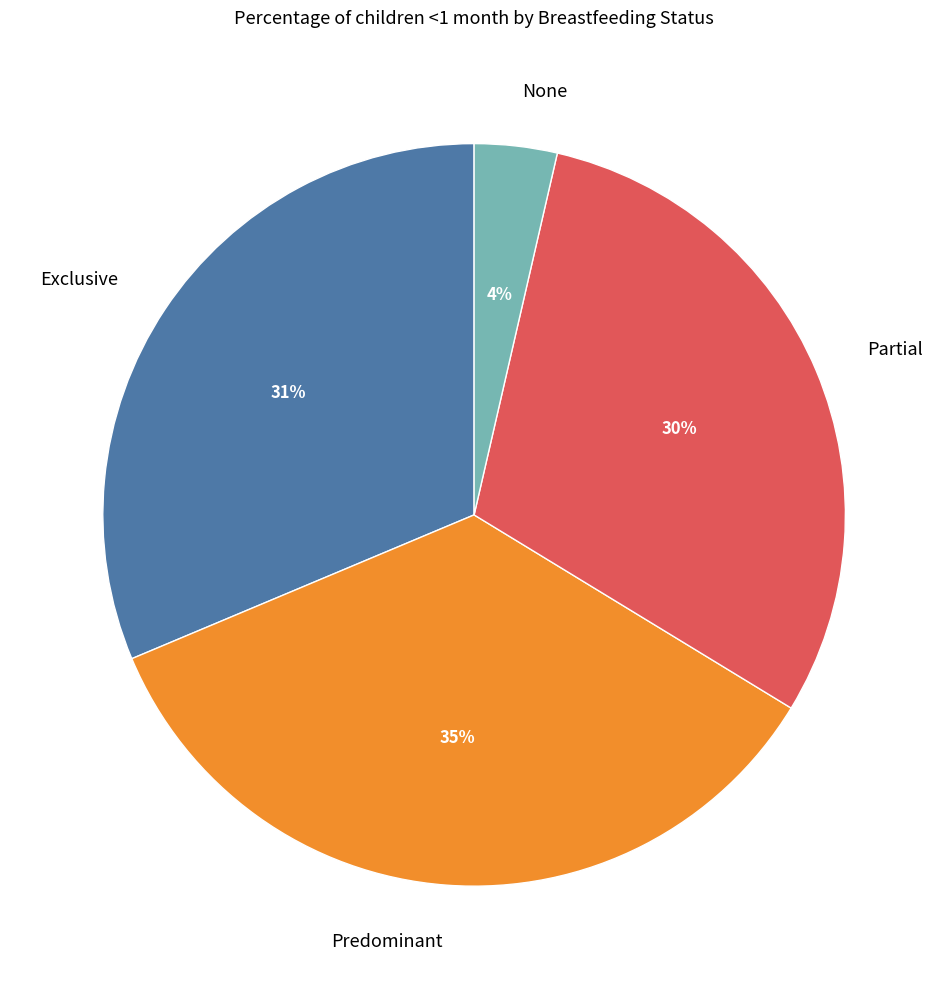

Which category has the biggest portion of the pie?

Predominant